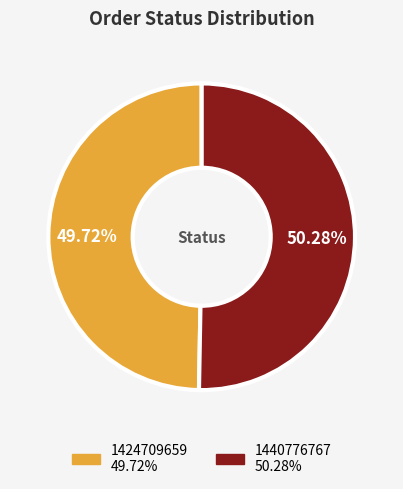

What is the largest slice in the pie chart?

1440776767